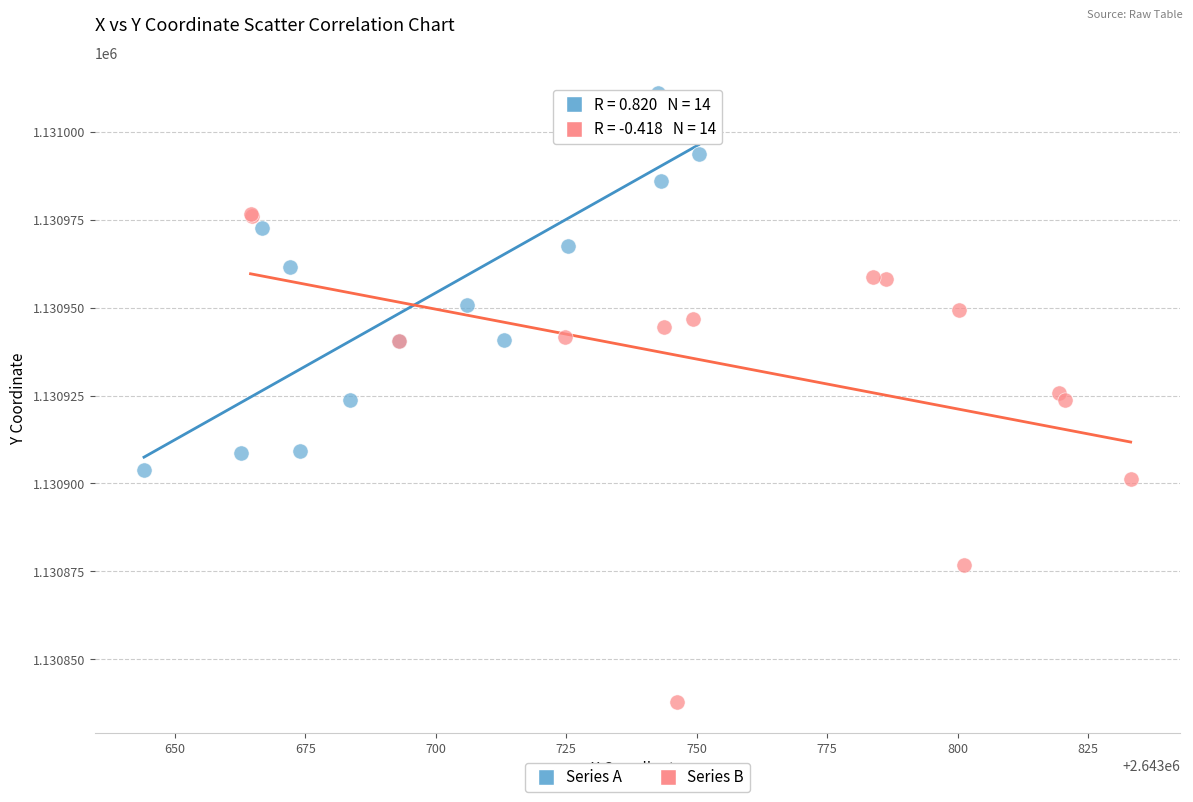

Which series reaches the minimum Y coordinate?

Series B